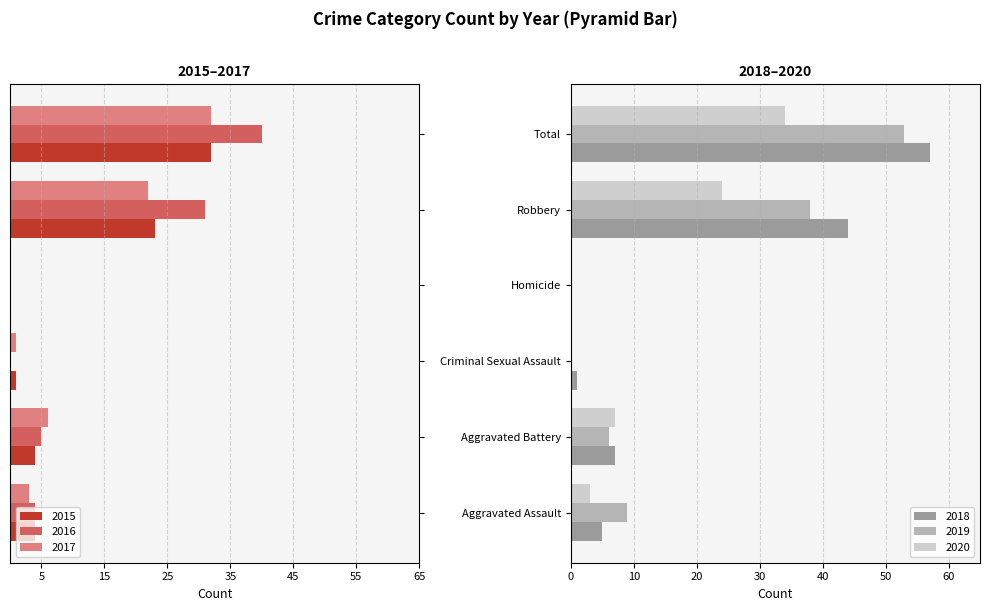

Between Aggravated Battery and Total, which series saw the biggest shift?

2018